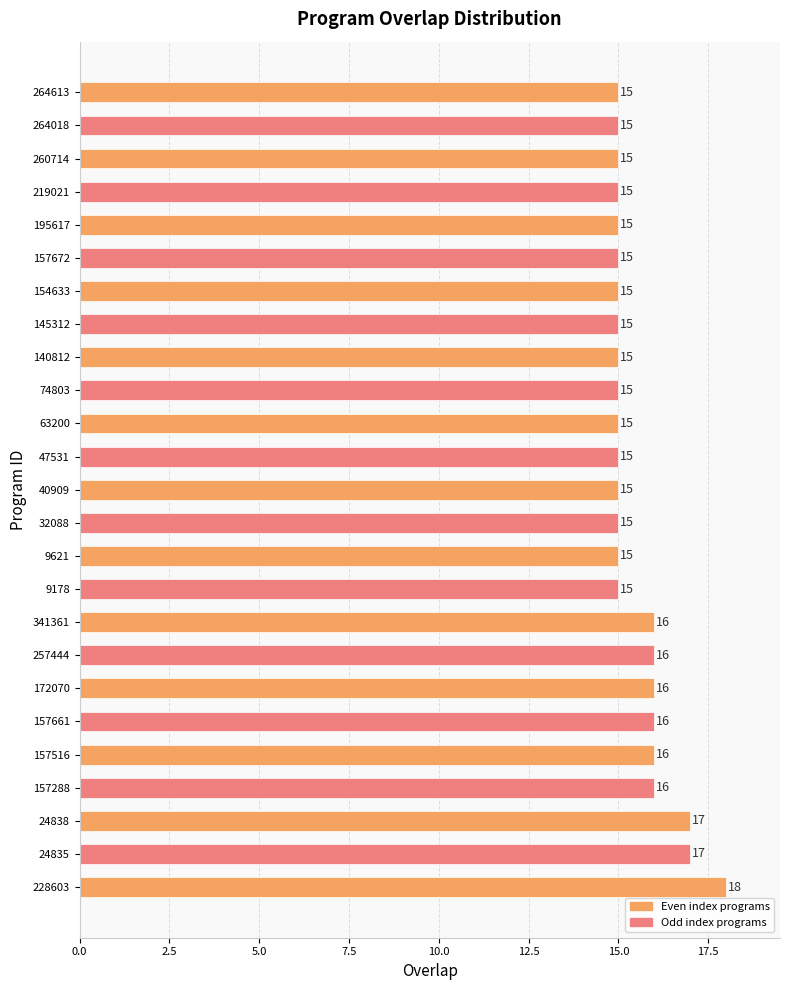

What is the sum of all values?

388